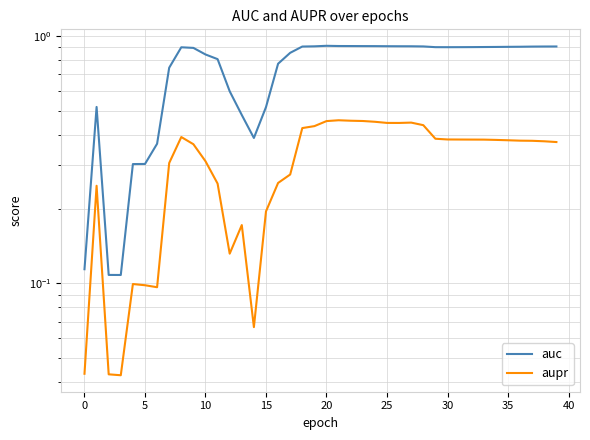

The value of aupr at 35 is 0.1. True or false?

False